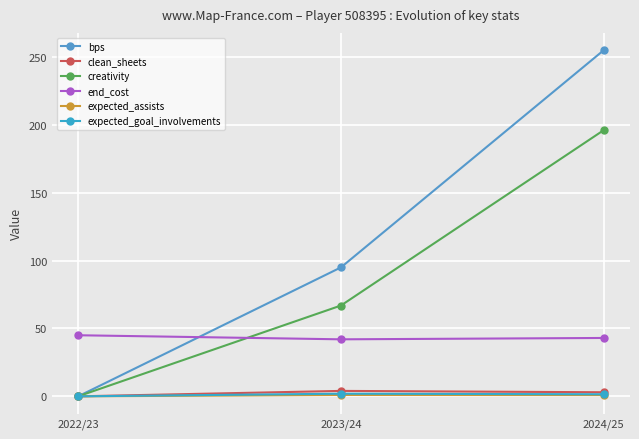

Reading right to left, extract all data points from this chart.

bps: 255.0	95.0	0.0
clean_sheets: 3.0	4.0	0.0
creativity: 196.1	66.9	0.0
end_cost: 43.0	42.0	45.0
expected_assists: 0.9	1.0	0.0
expected_goal_involvements: 1.5	1.9	0.0